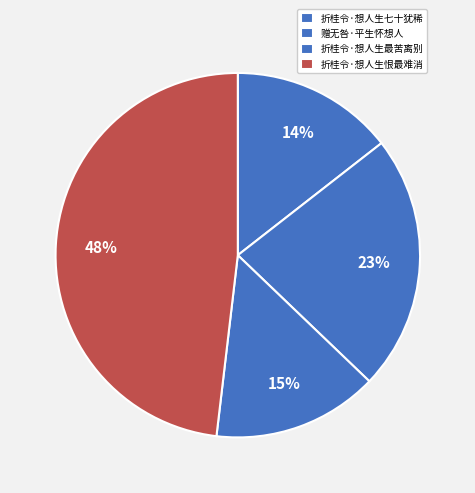

Which slice is the smallest?

折桂令·想人生七十犹稀